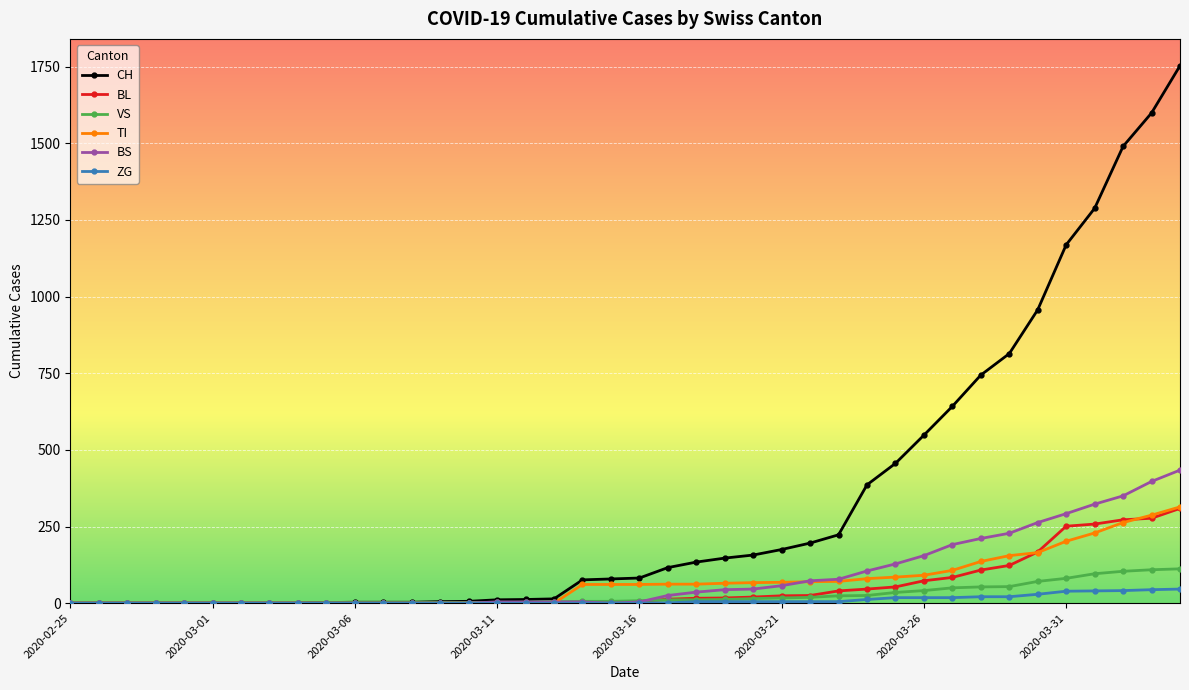

Which series has the largest total across all categories?

CH